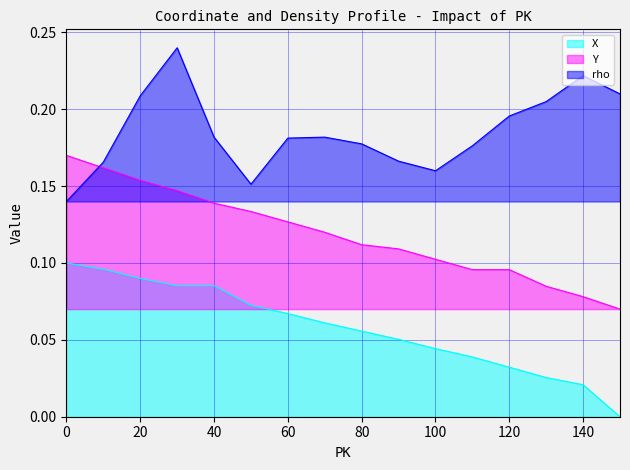

At which category is the sum across all series the highest?

30